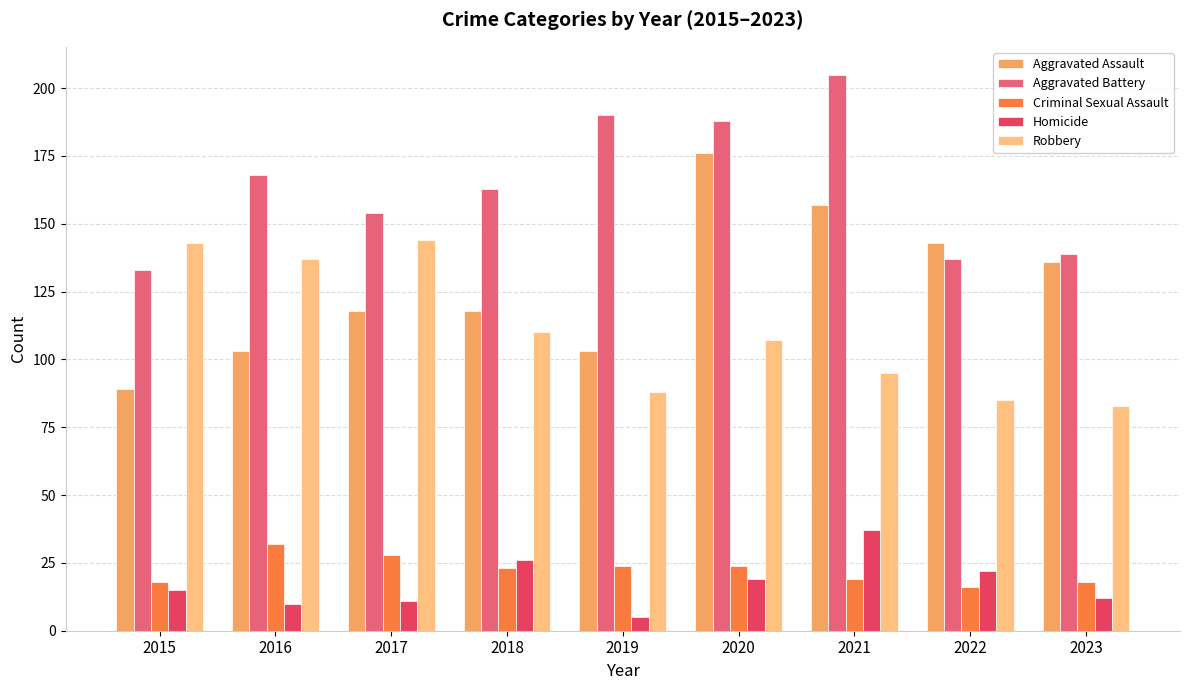

The value of Homicide at 2020 is 32. True or false?

False